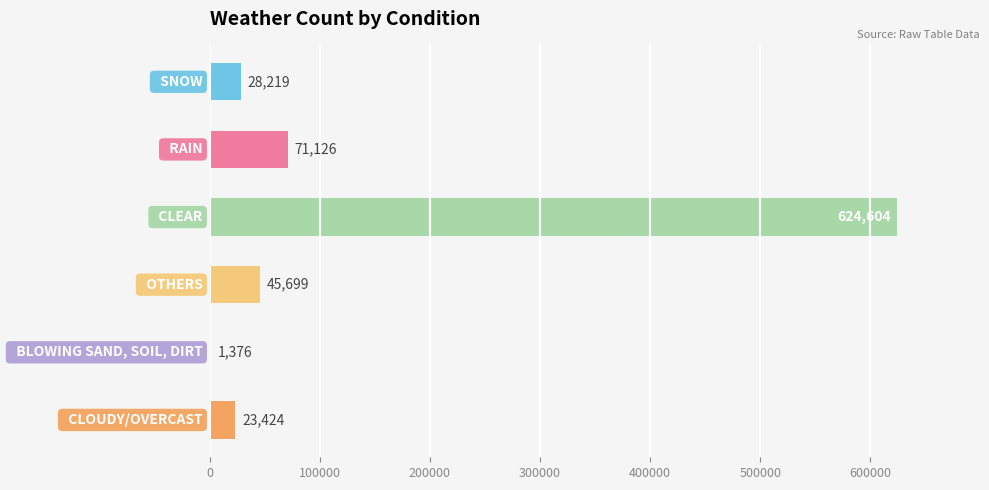

What is the maximum value shown in the chart?

624604